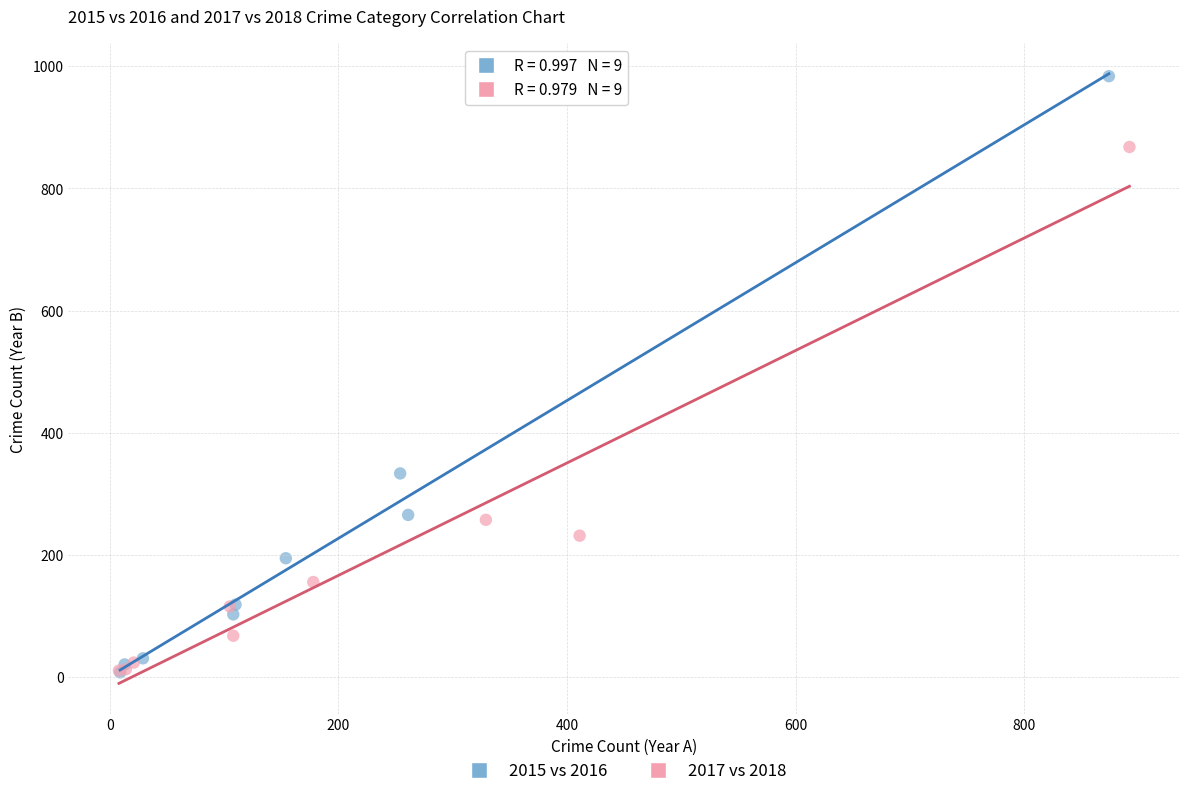

Which series reaches the maximum Y coordinate?

2015 vs 2016